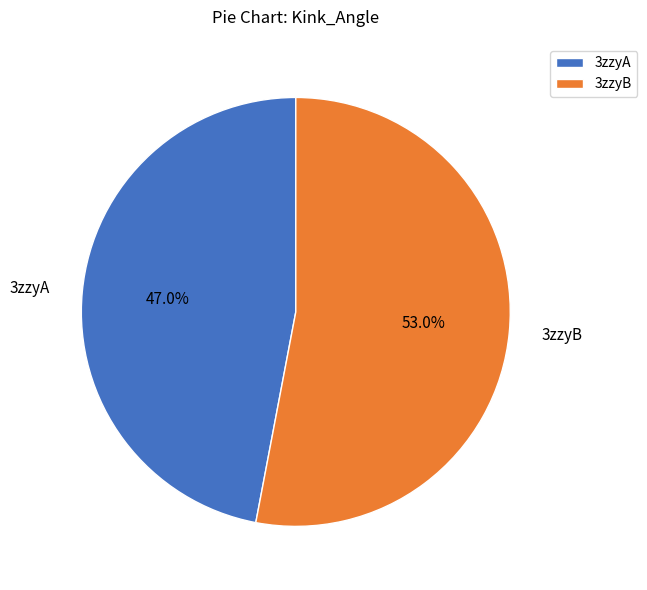

How many slices are in this pie chart?

2